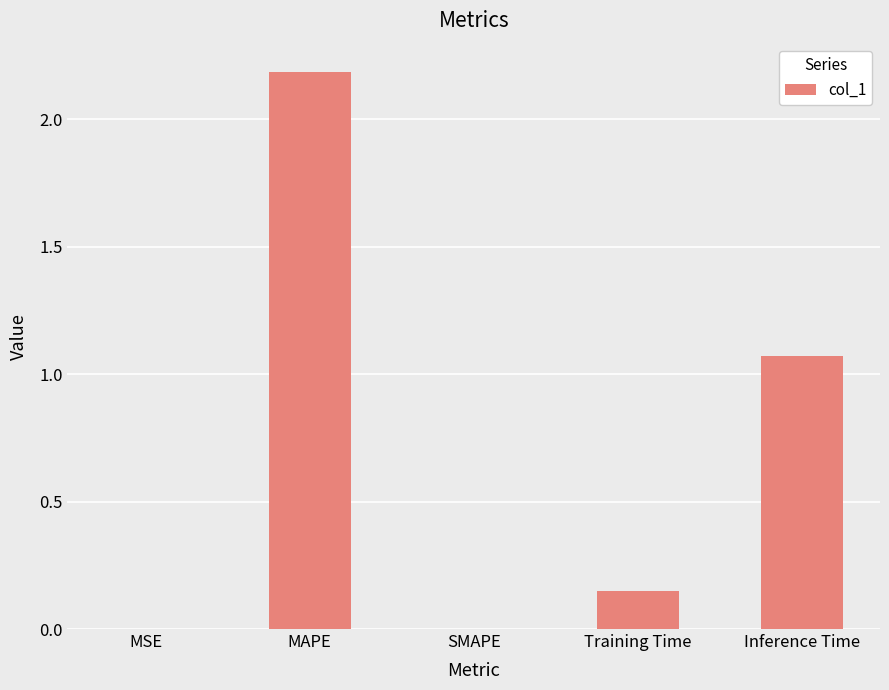

What is the maximum value shown in the chart?

2.2